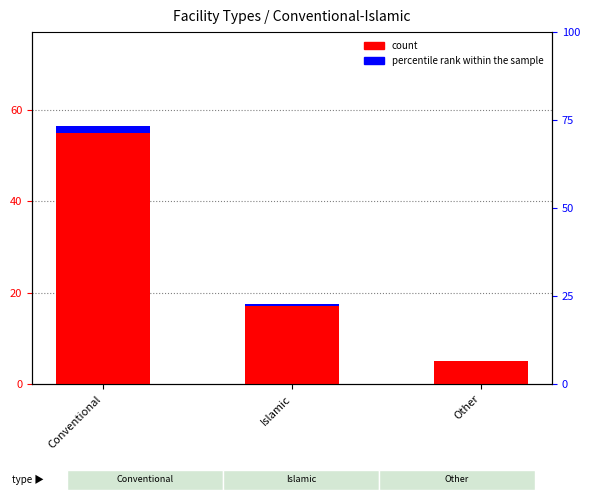

At which category is the sum across all series the highest?

Conventional